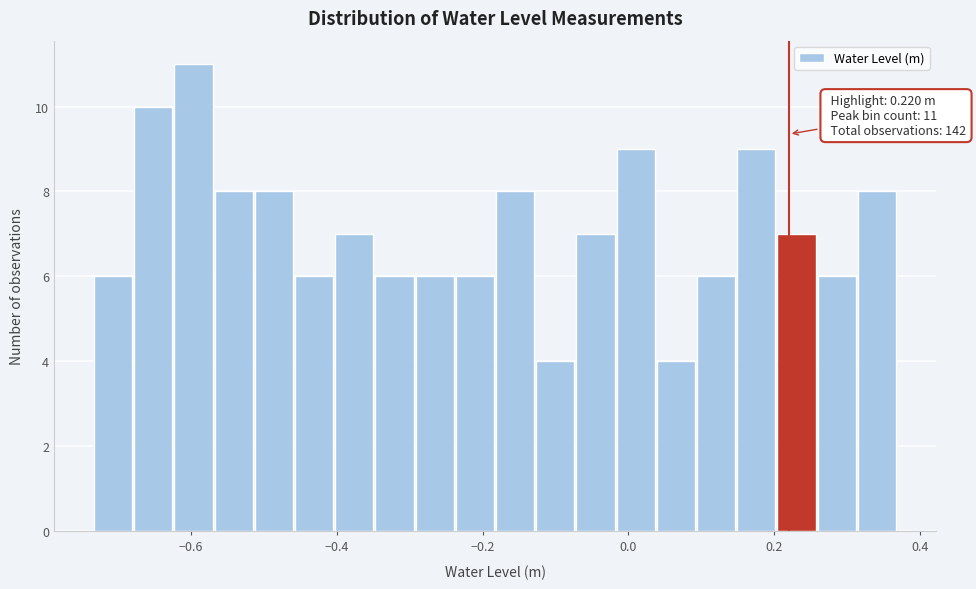

Read against the x-axis, roughly where is the centre of the tallest bar?

-0.60